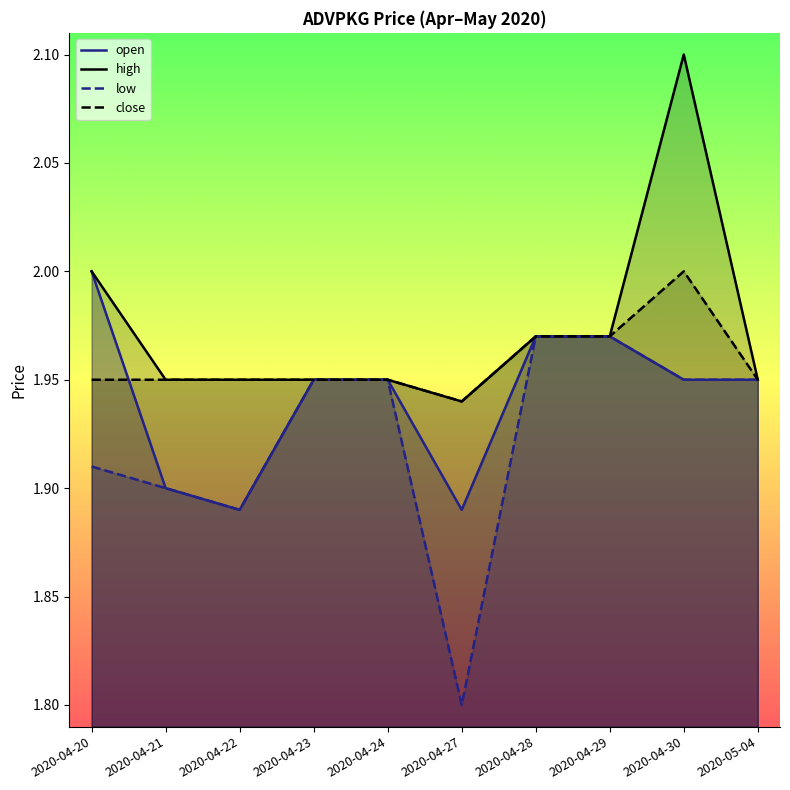

Which has a higher value, 2020-04-30 or 2020-04-28?

2020-04-28